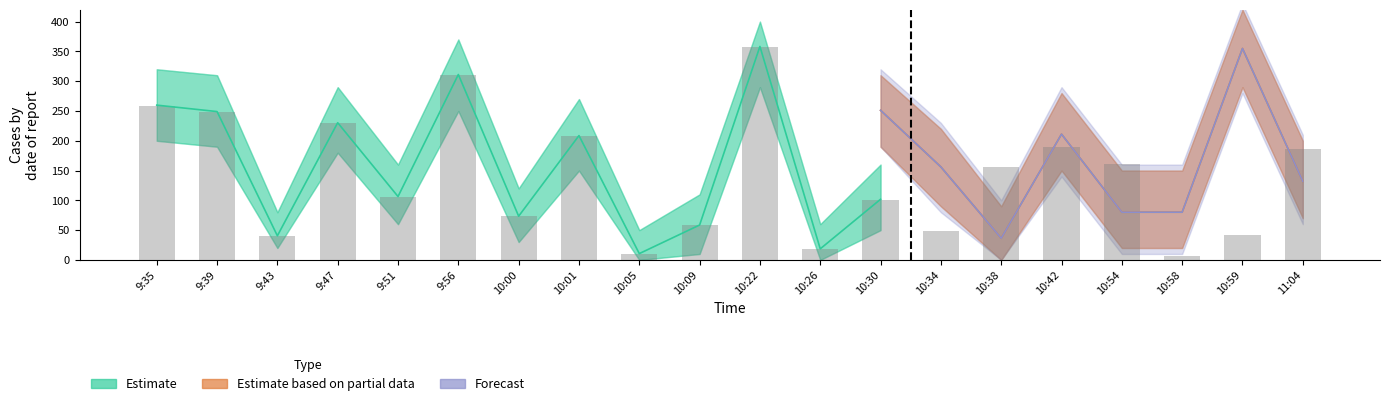

Rank the series at 10:30 from highest to lowest value.

Estimate based on partial data, Forecast, Estimate